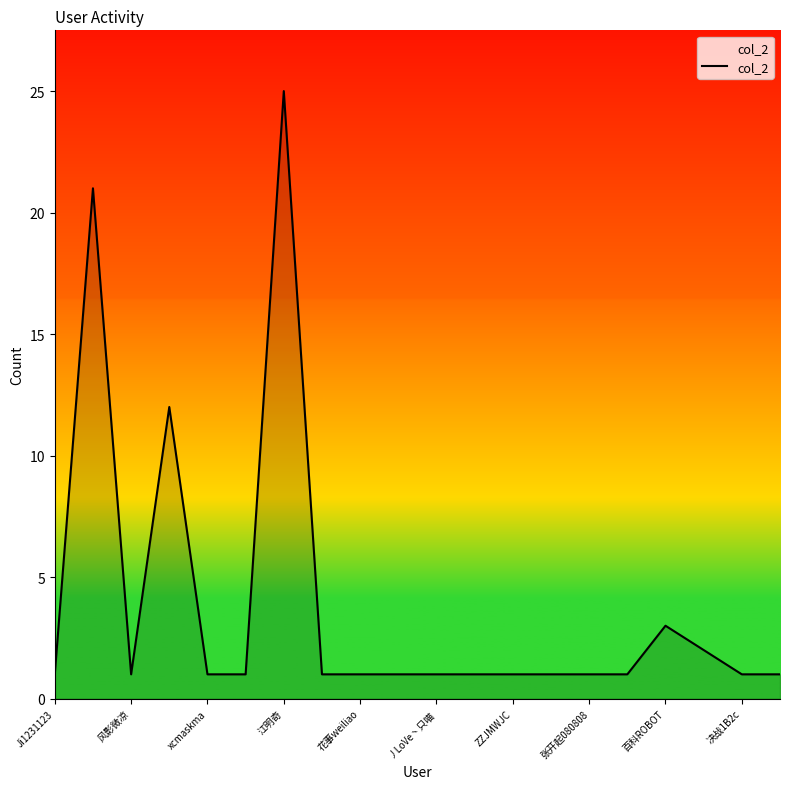

What is the maximum value shown in the chart?

25